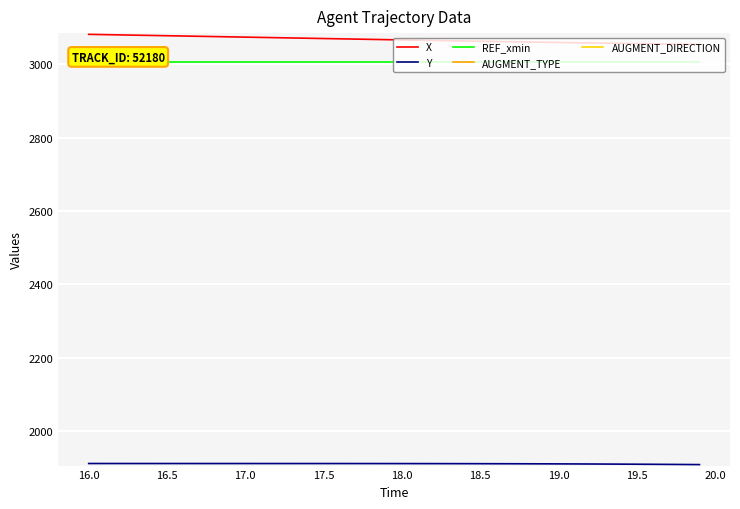

What is the lowest value of the X series?

3054.1